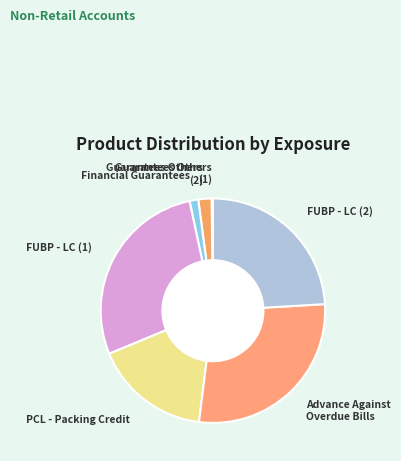

Is it true that PCL - Packing Credit is 22% of the pie?

False